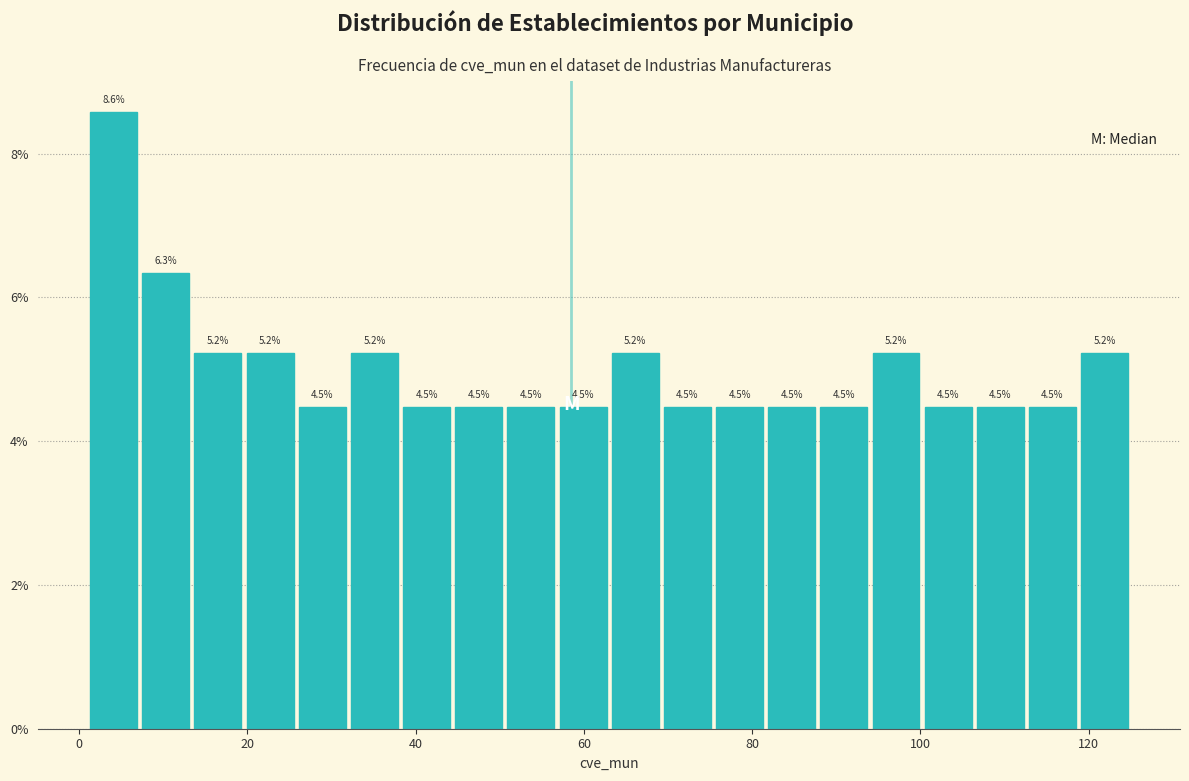

Read against the x-axis, roughly where is the centre of the tallest bar?

4